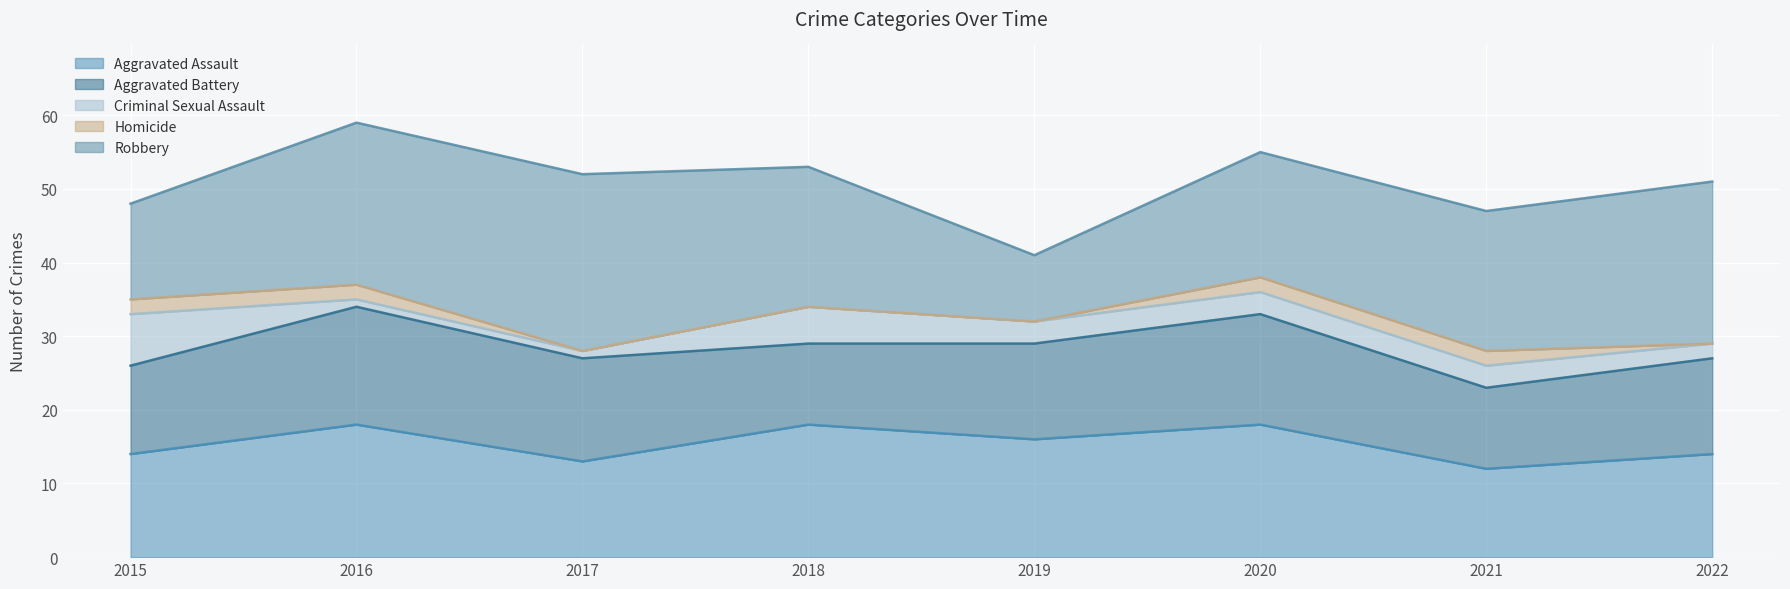

Count the number of data series in this chart.

5